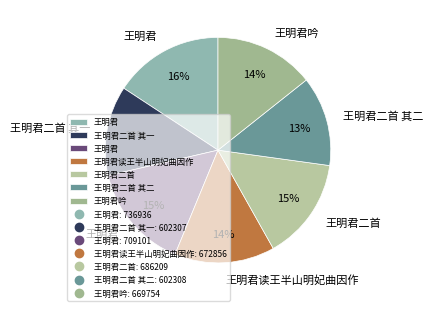

Count the number of slices in the pie.

7